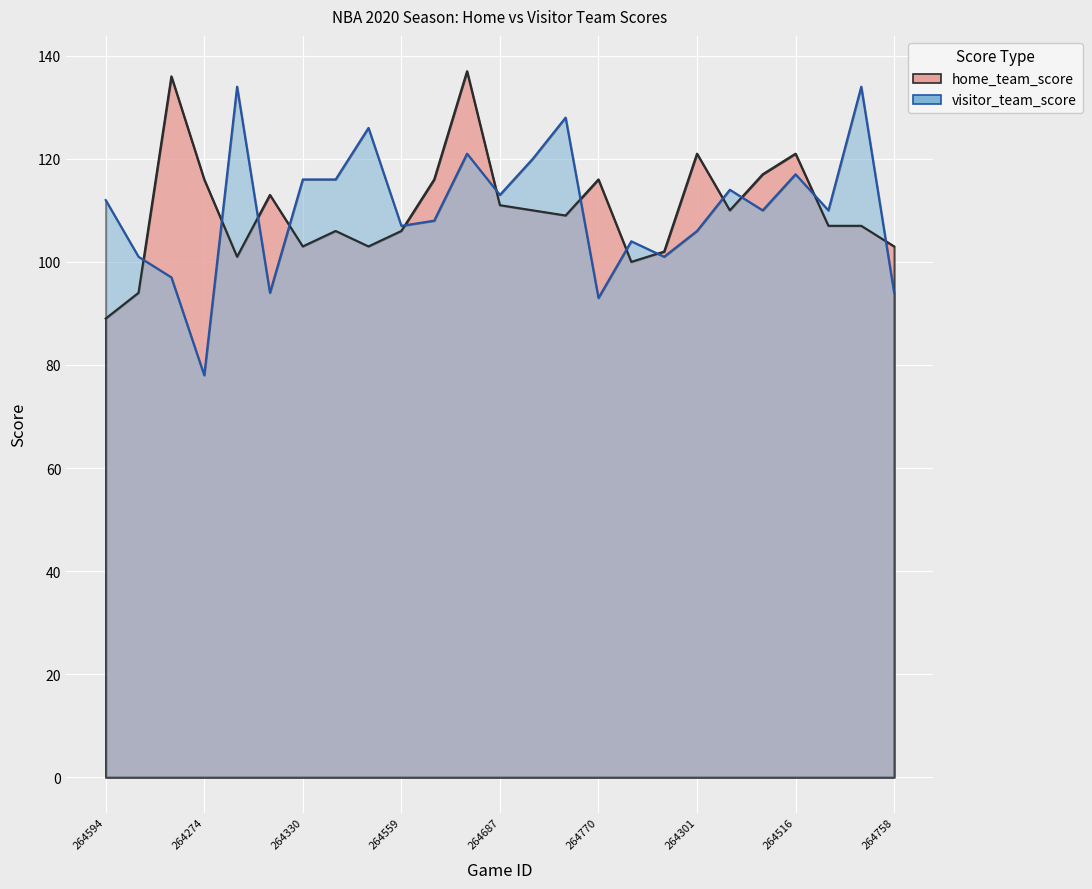

What is the highest value of the home_team_score series?

137